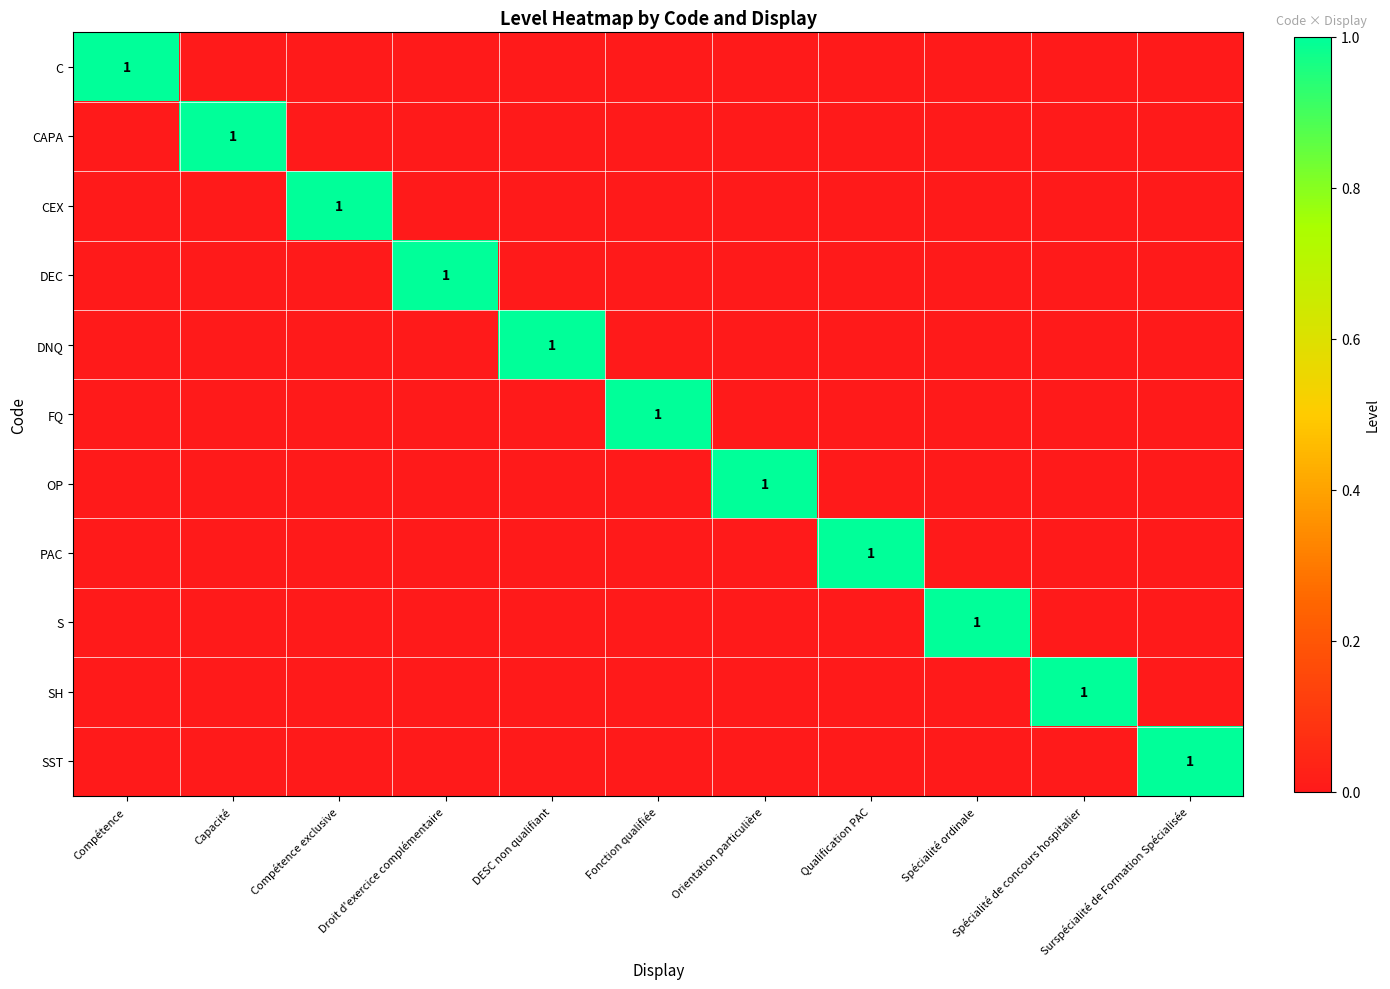

At which label does FQ reach its minimum?

Compétence